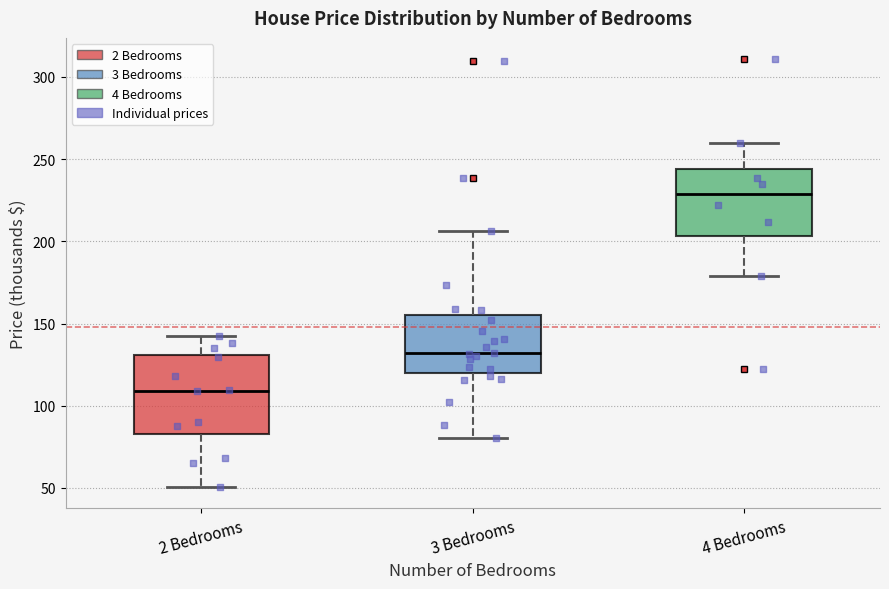

Which box has the lowest median line?

2 Bedrooms